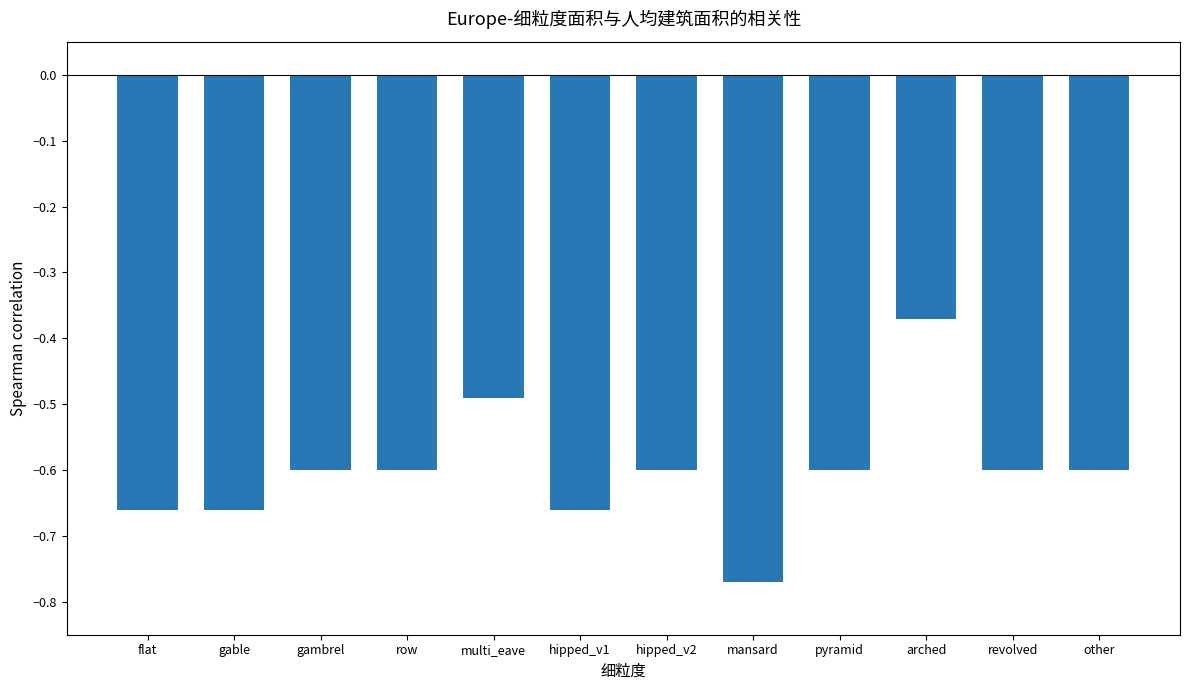

At which category does the chart reach its peak across all series?

arched